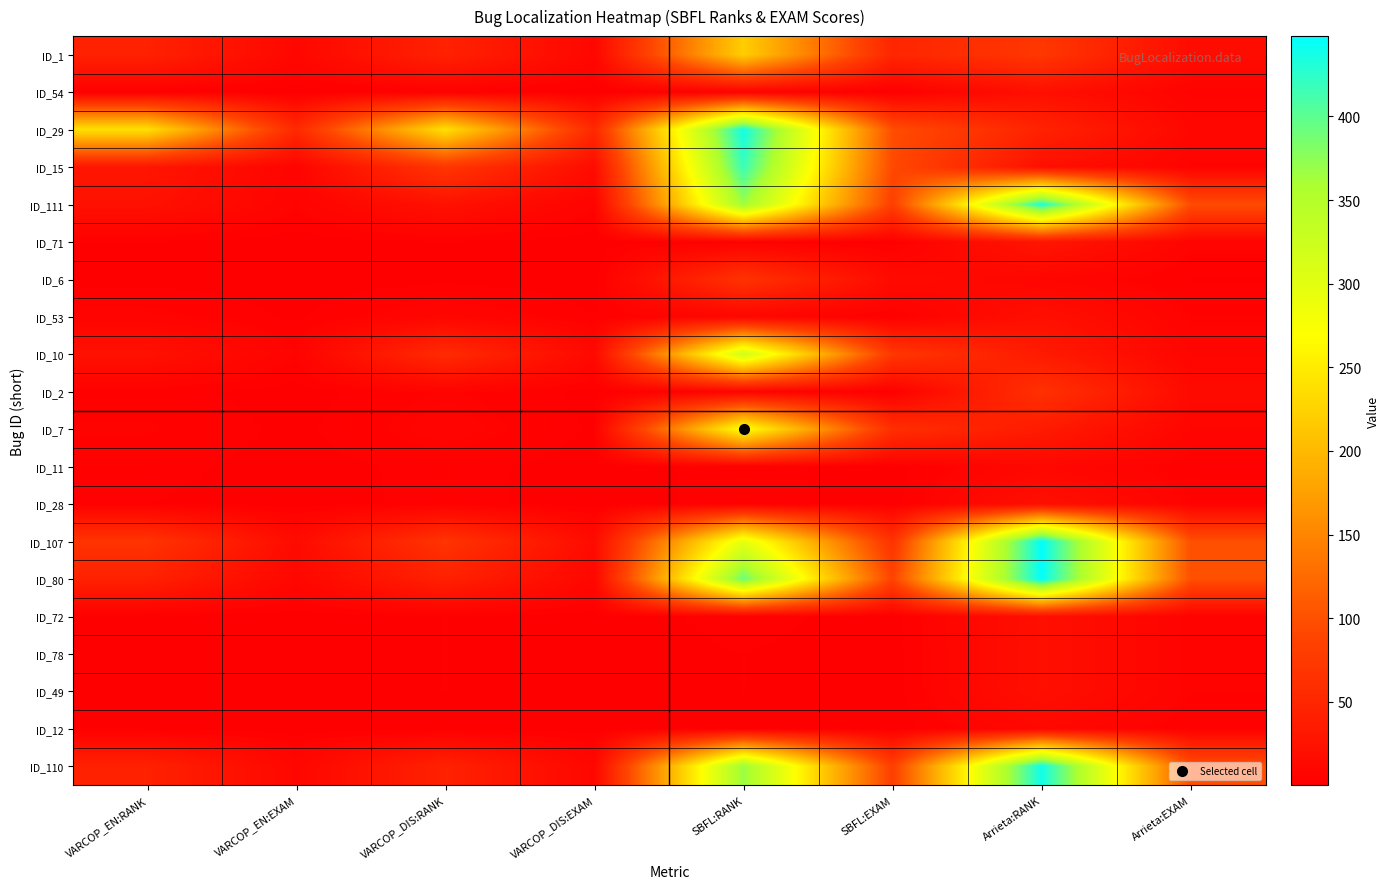

At which category is the sum across all series the highest?

SBFL:RANK